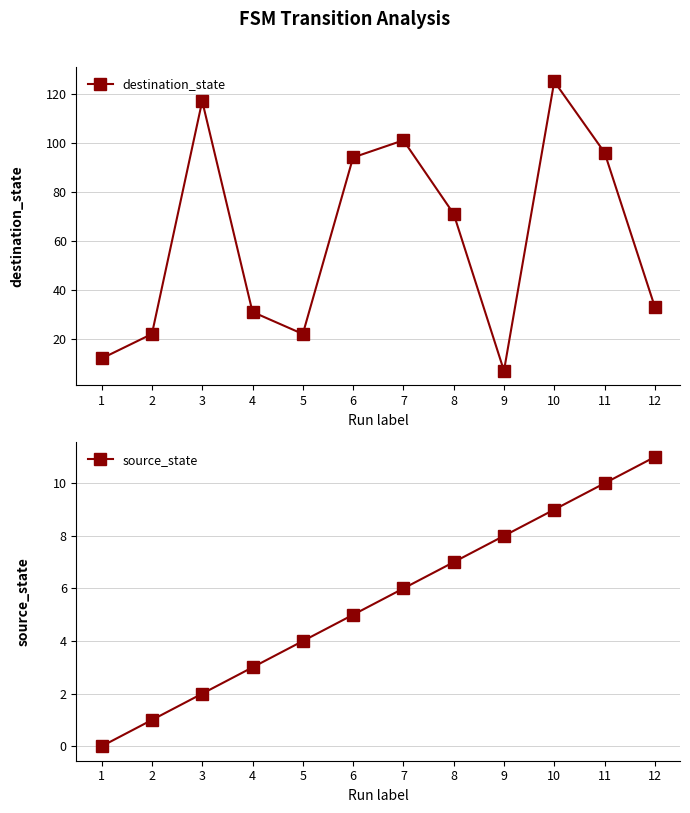

Count the number of data series in this chart.

2